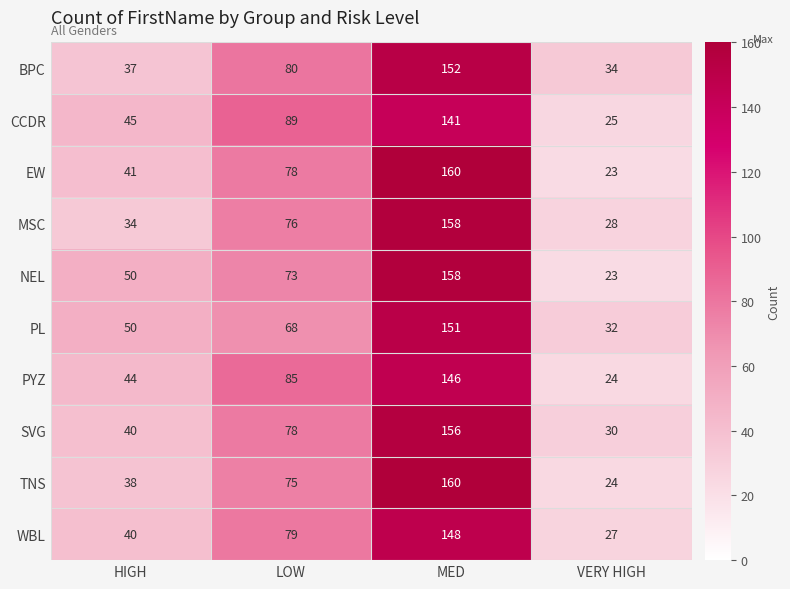

What is the spread (max minus min) of values at MED?

19